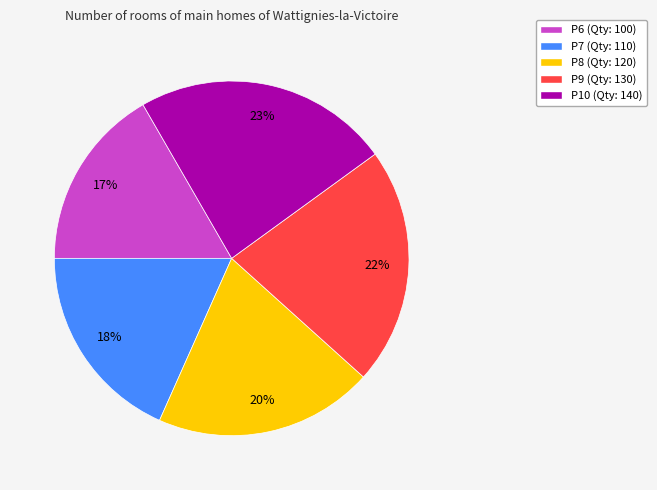

Which category has the biggest portion of the pie?

P10